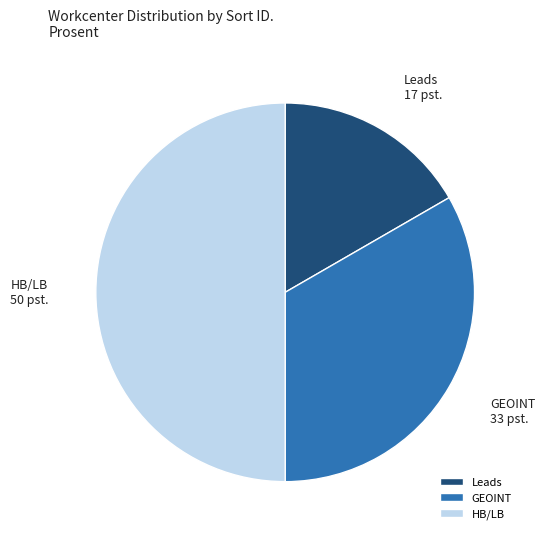

How many segments does this pie chart have?

3